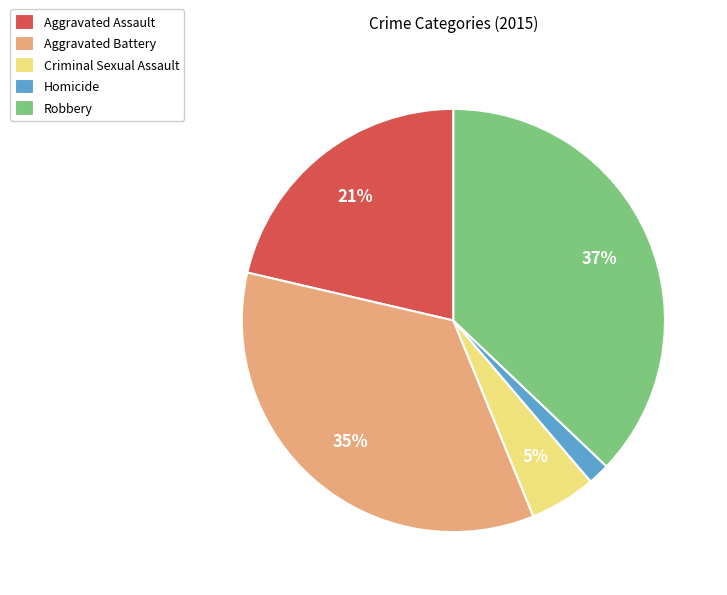

Do Aggravated Battery and Aggravated Assault together represent more than half of the pie?

Yes